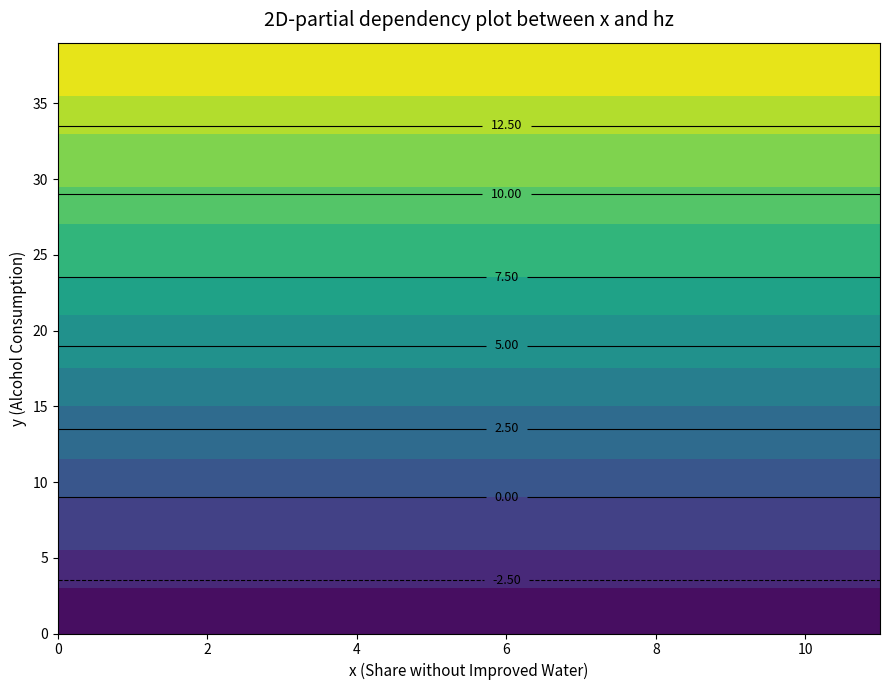

At how many categories does at least one series exceed 6?

18